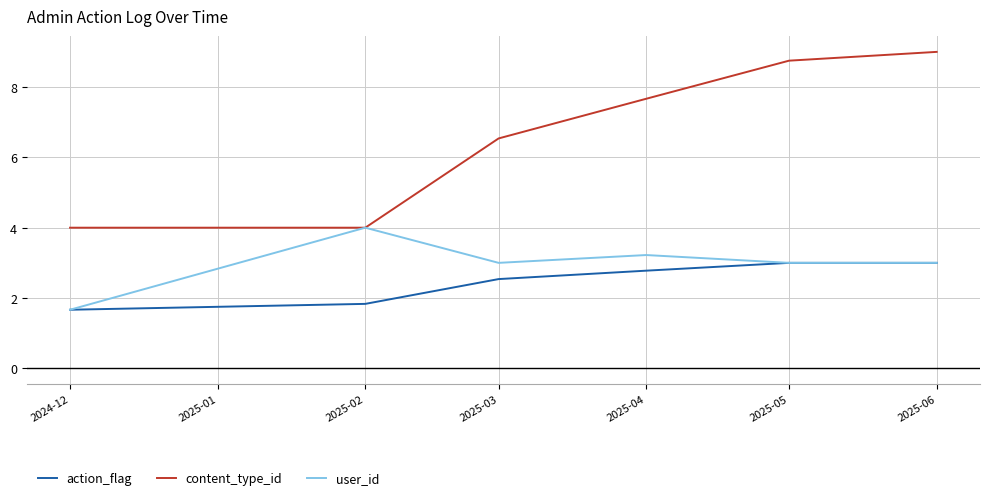

At how many categories does at least one series exceed 3?

6